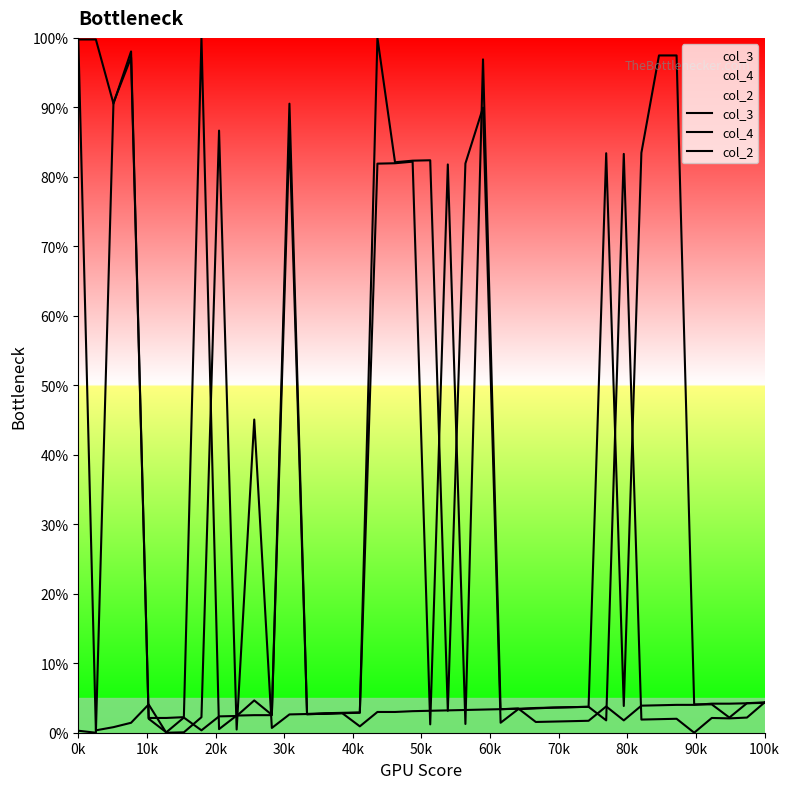

True or false: col_2 and col_3 cross at least once.

True